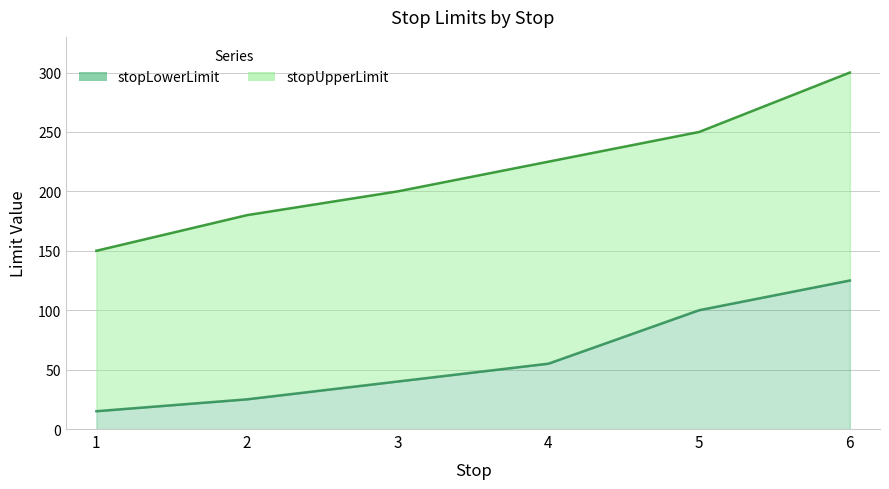

What is the sum of all stopLowerLimit values?

360